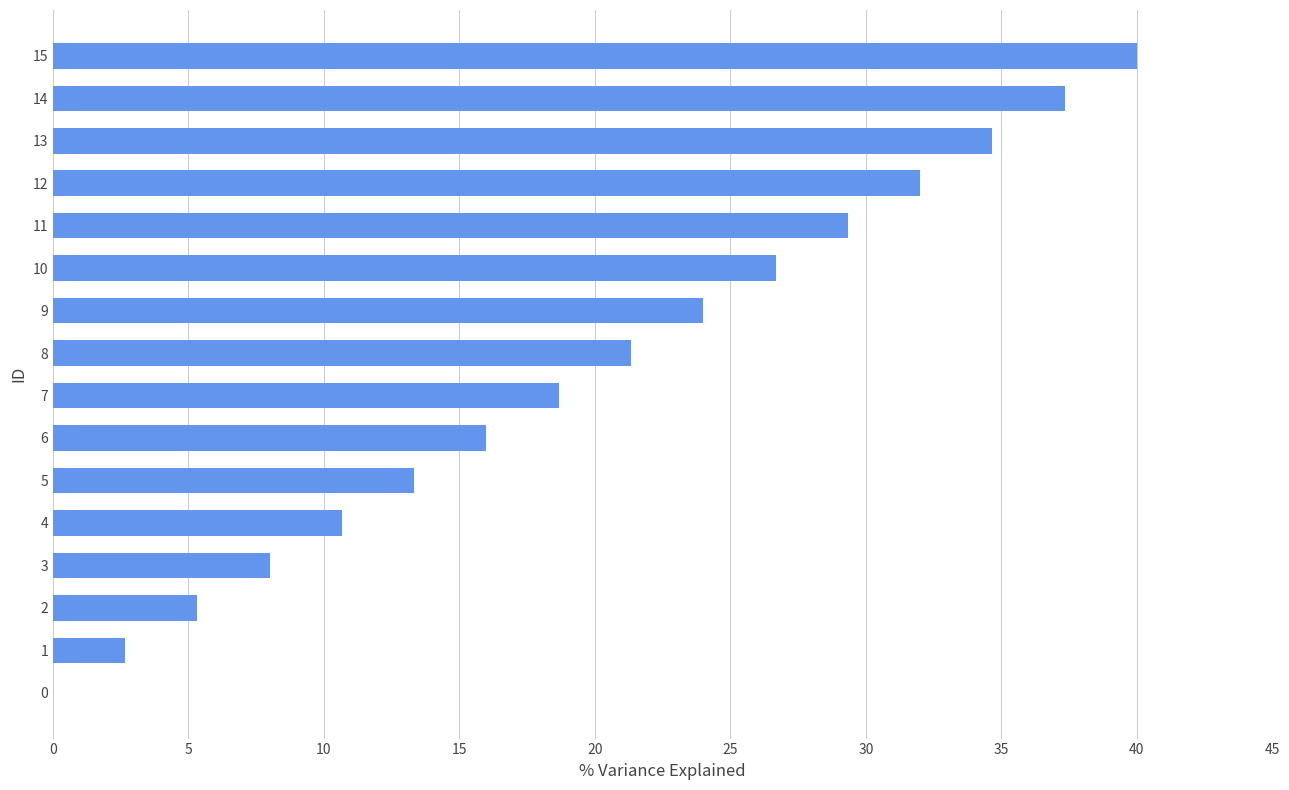

The value at 7 is 18.7. True or false?

True